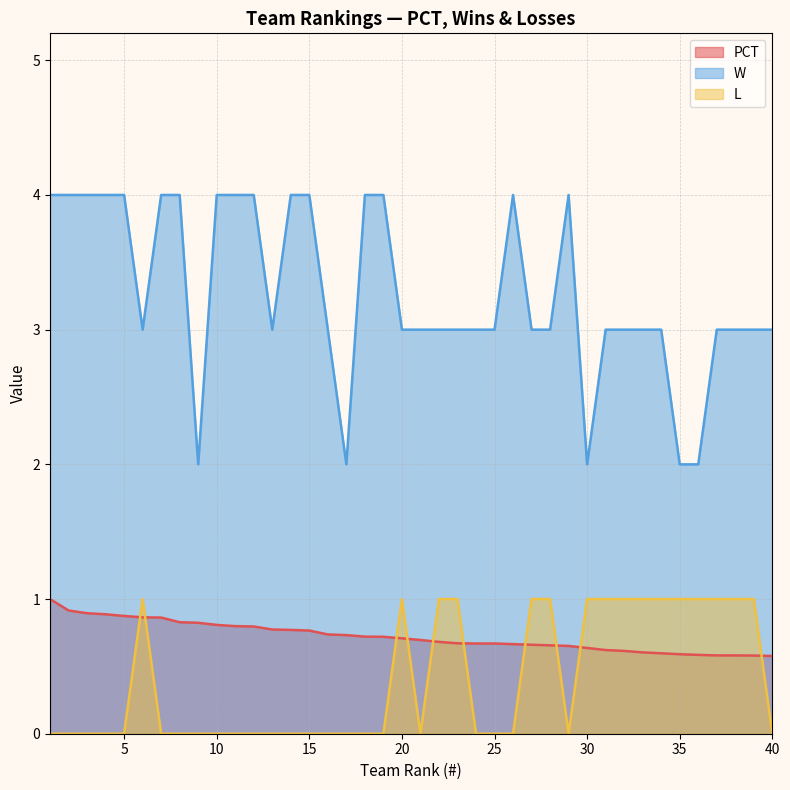

What are all the series names shown in the legend?

PCT, W, L